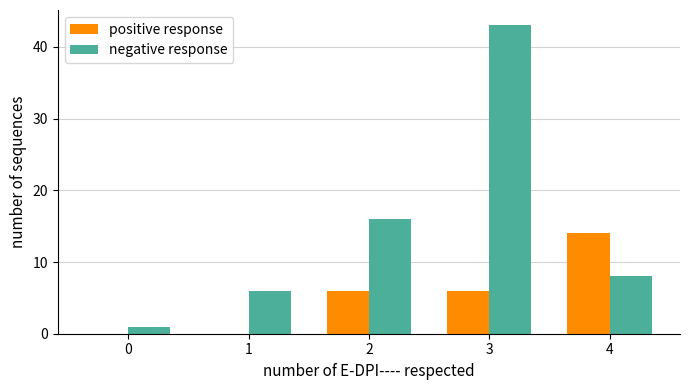

The positive response series shows -8 at 1. True or false?

False